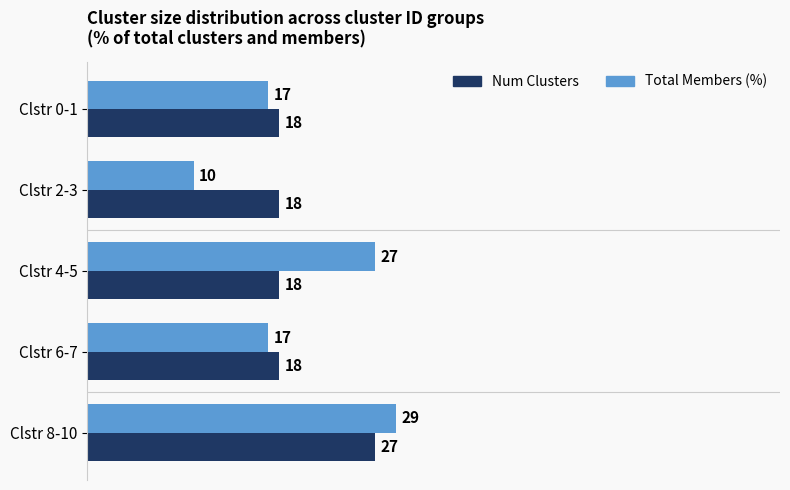

What is the difference between the highest and lowest values at Clstr 4-5?

9